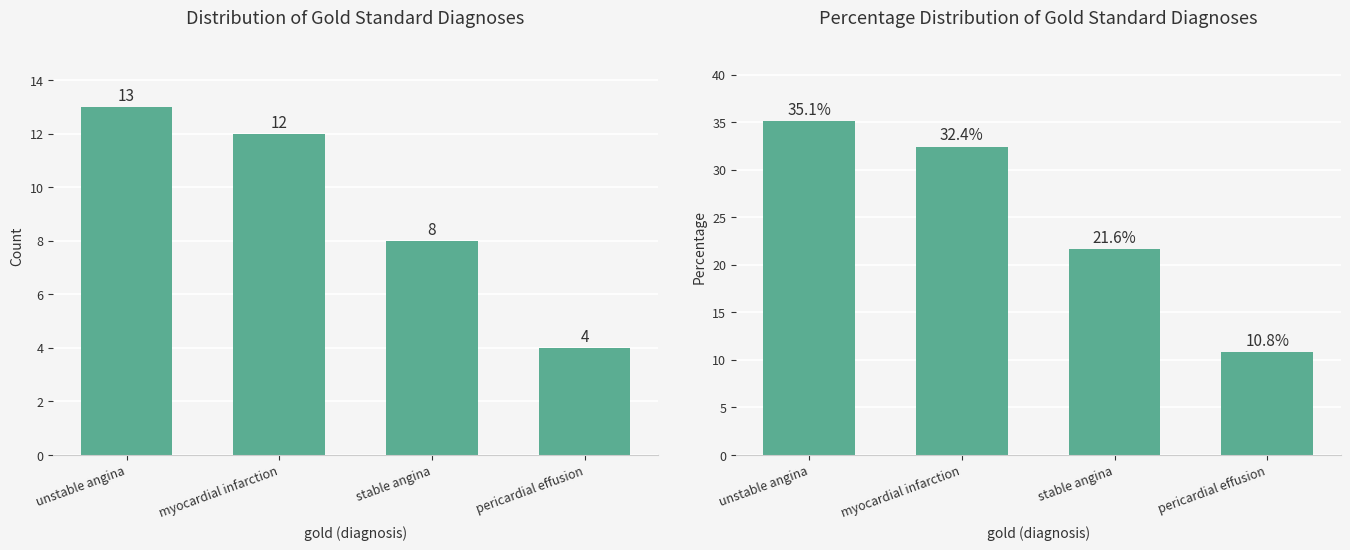

What is the spread (max minus min) of values at unstable angina?

22.1